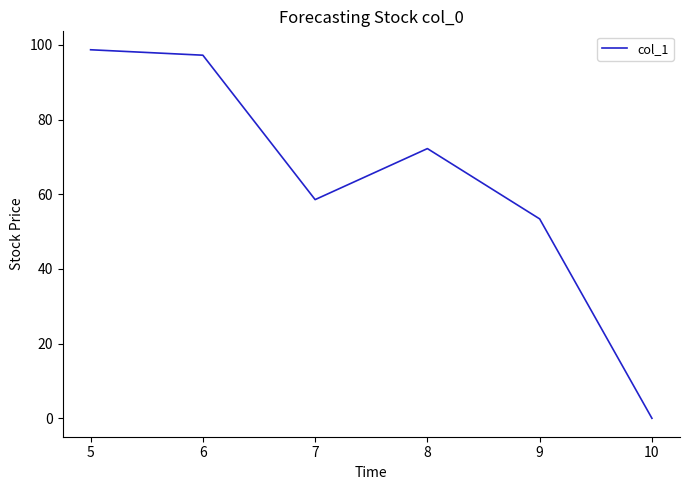

Reading right to left, what are all the values shown in this chart?

0.0	53.4	72.2	58.6	97.2	98.7